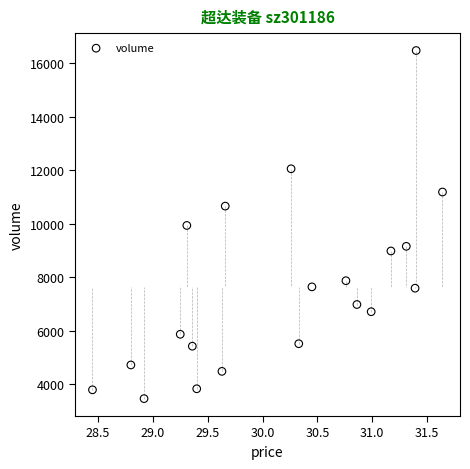

What is the range of Y values (max minus min)?

13001